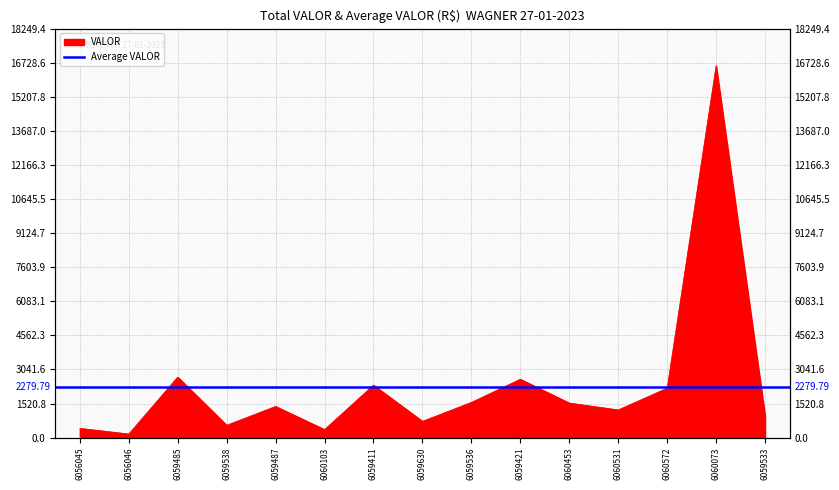

At which label is the value closest to 8376?

6059485